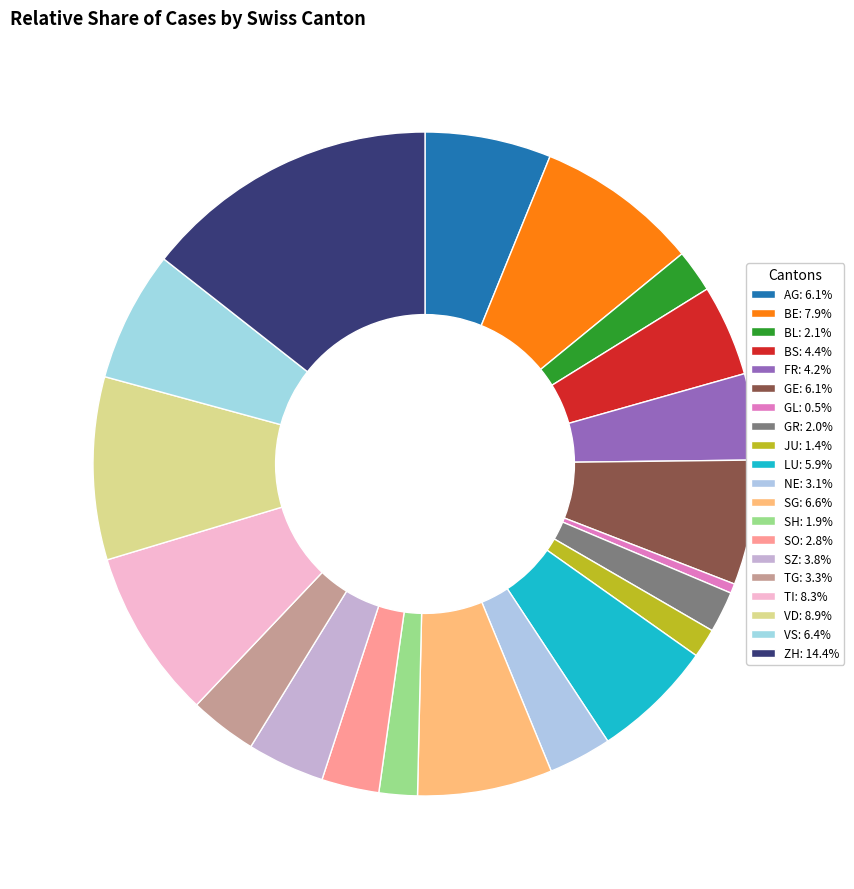

How many slices are in this pie chart?

20